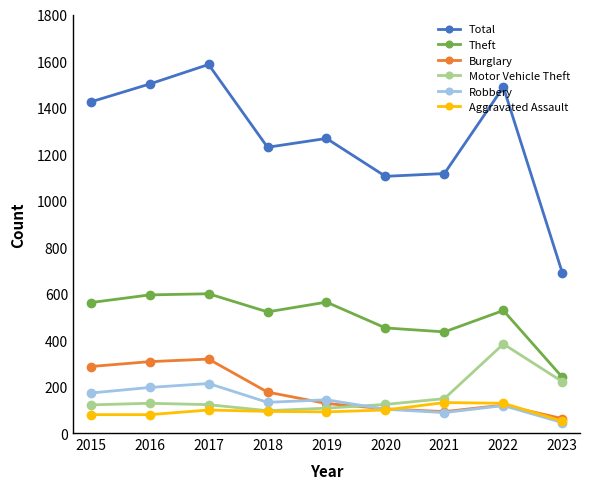

What is the sum of the Aggravated Assault values at 2017 and 2020?

198